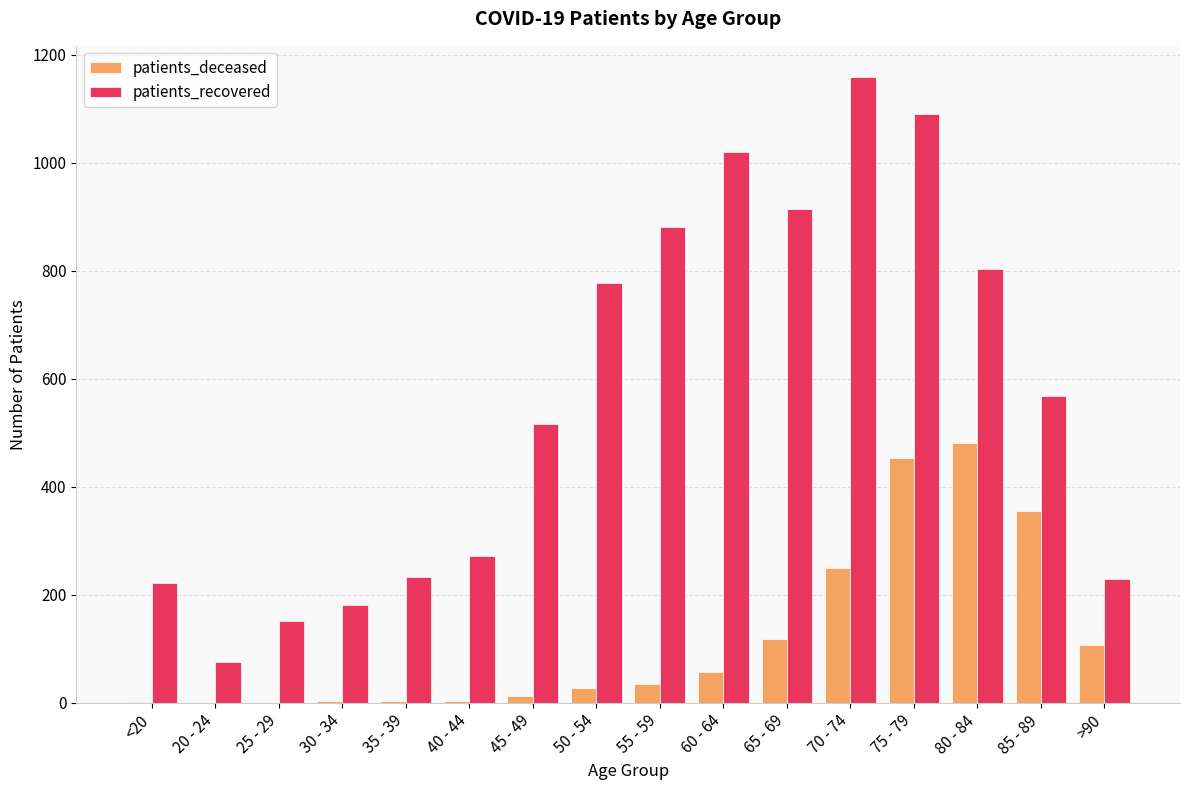

Where is patients_recovered nearest to the value 617?

85 - 89